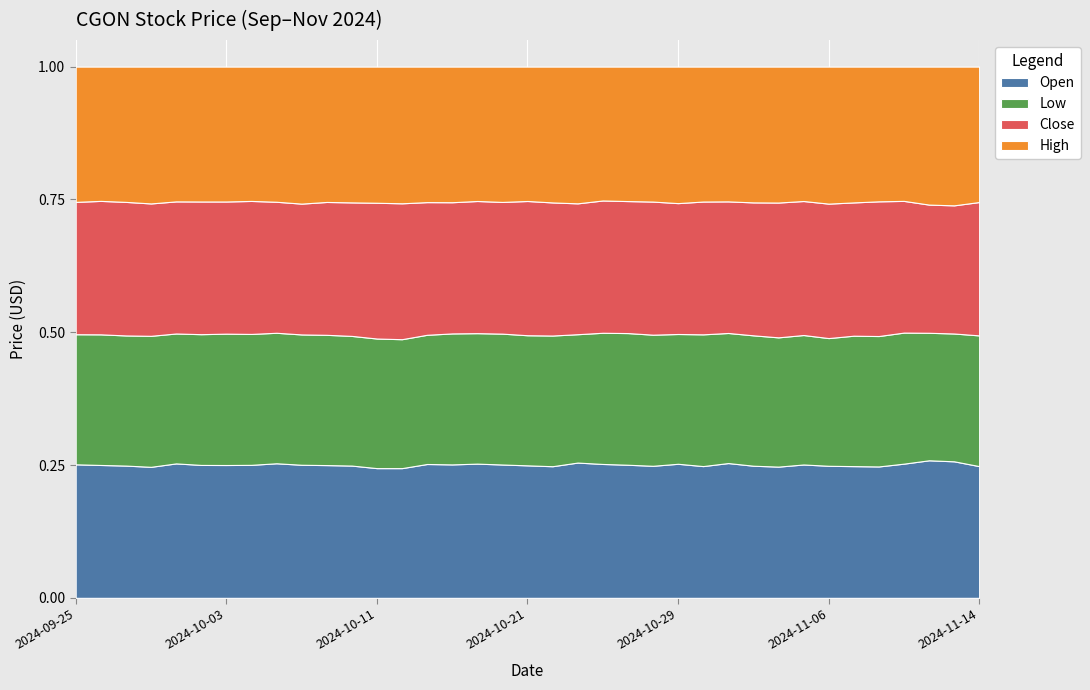

True or false: High has more than 1 points higher than both neighbors.

True